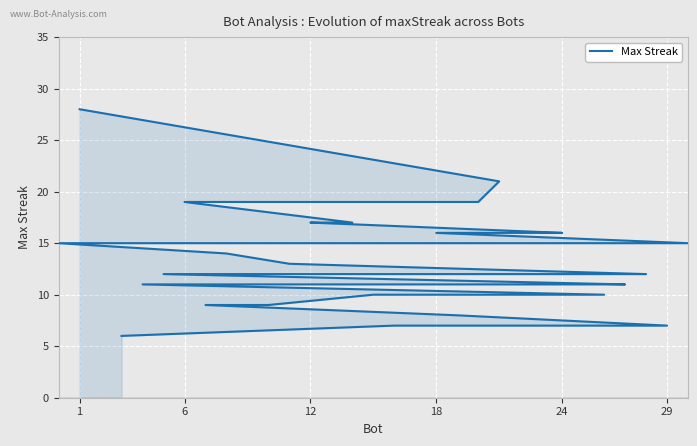

What is the value of the 6th point from the left?

17